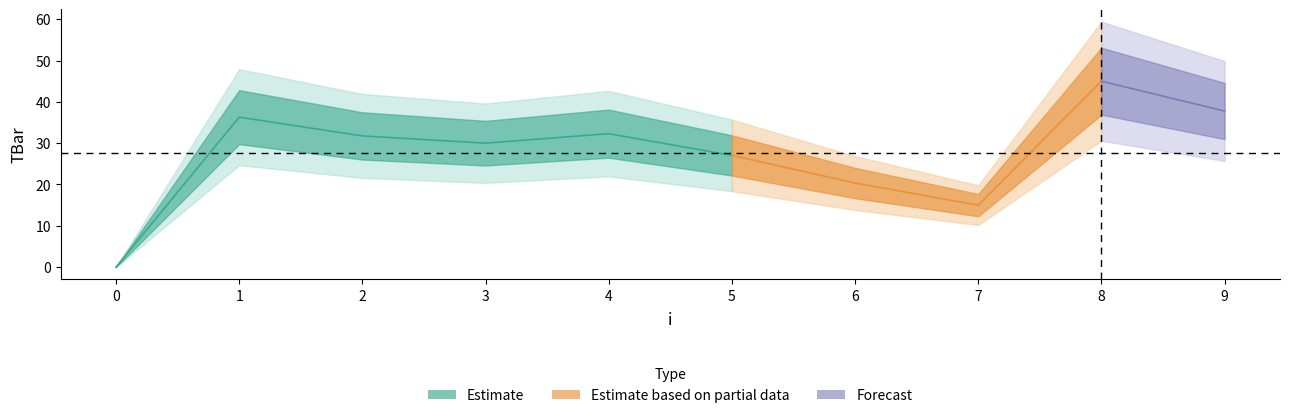

Reading left to right, extract all data points from this chart.

0.0	36.3	31.8	30.0	32.3	27.0	20.4	15.0	45.0	37.8